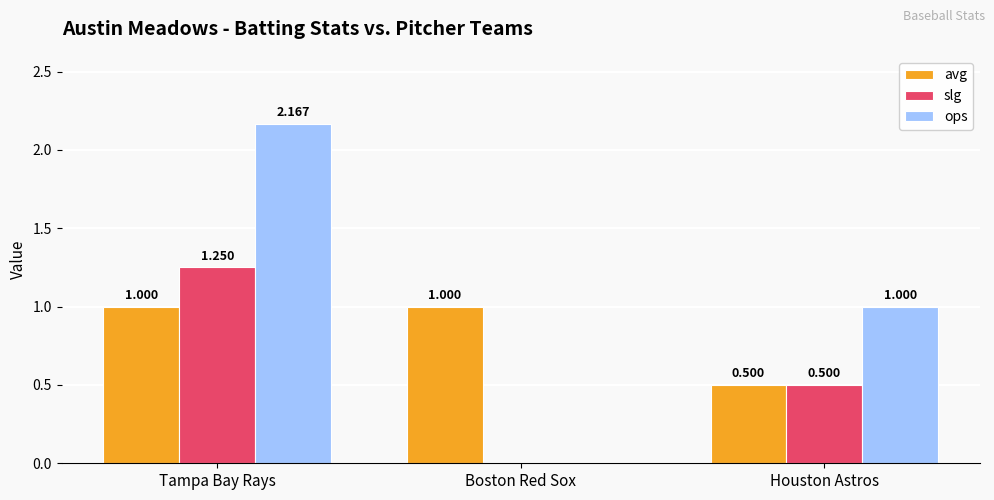

At which category does the chart reach its peak across all series?

Tampa Bay Rays